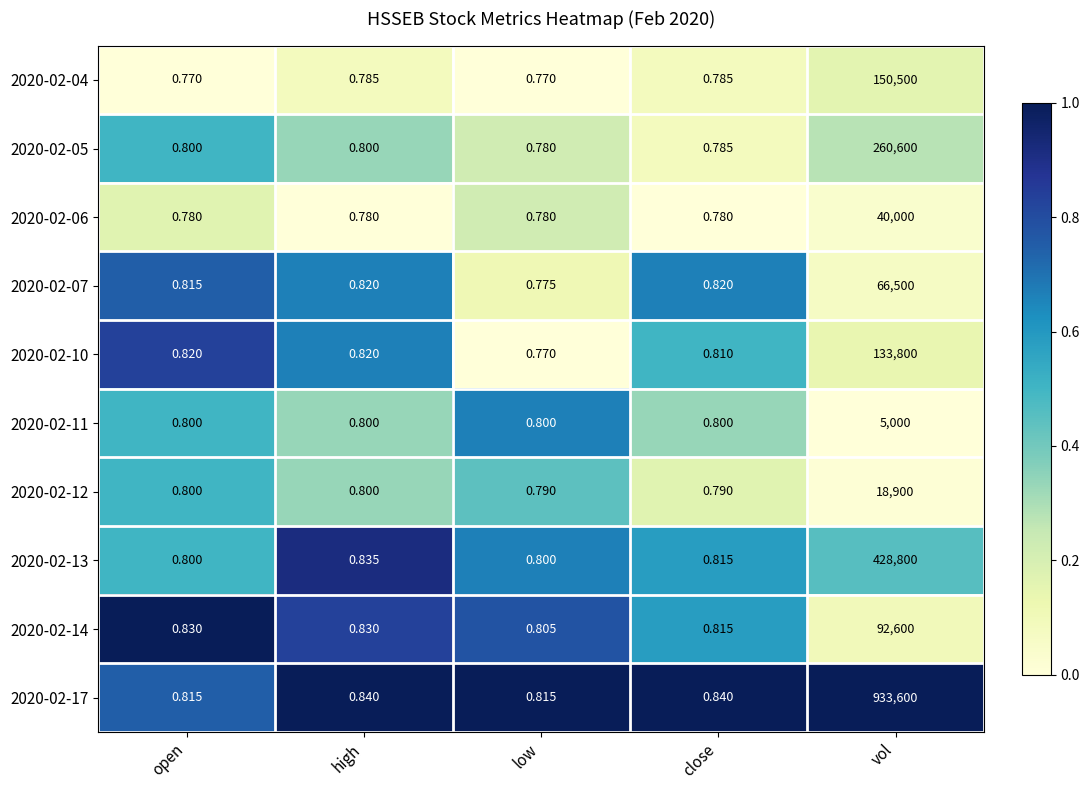

Which category has the highest value across all series?

vol